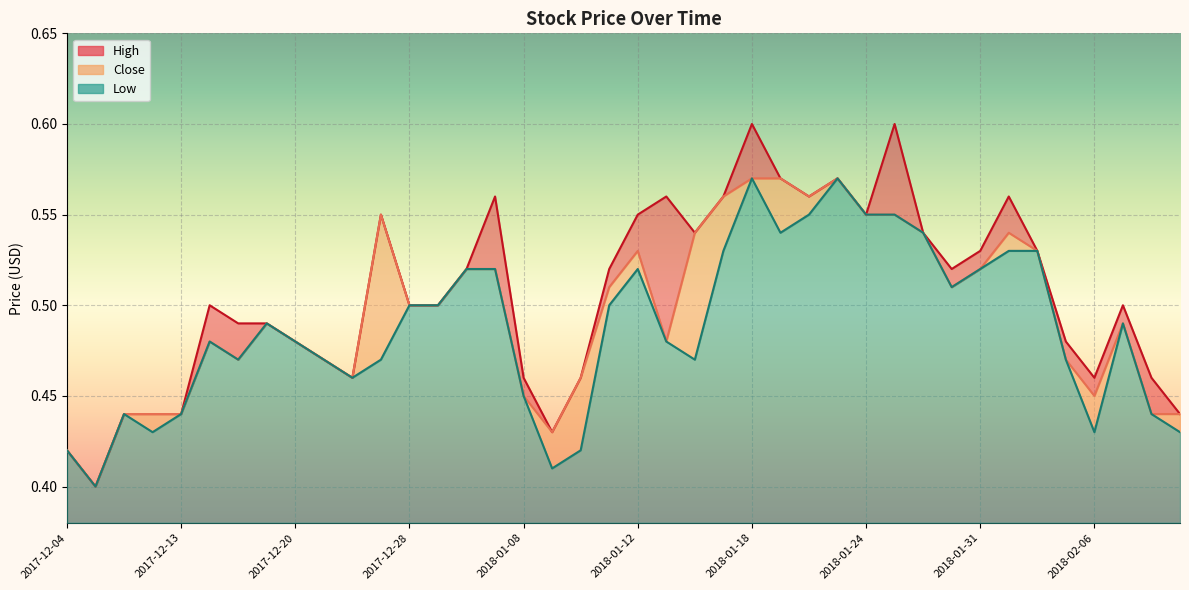

Which series has the largest total across all categories?

High